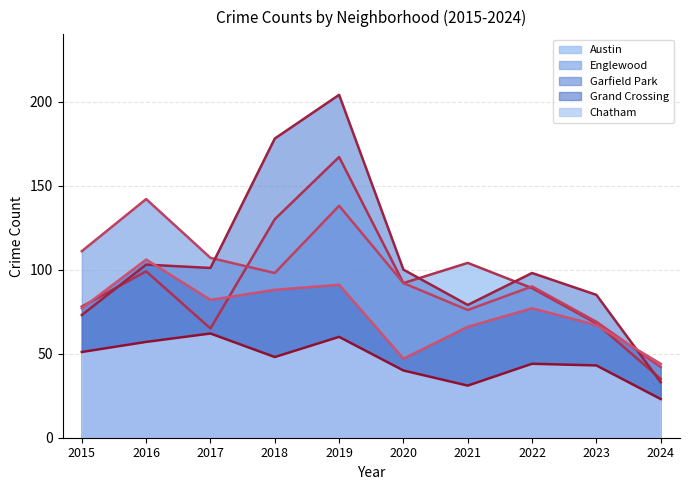

Rank the series at 2019 from lowest to highest value.

Chatham, Grand Crossing, Englewood, Austin, Garfield Park